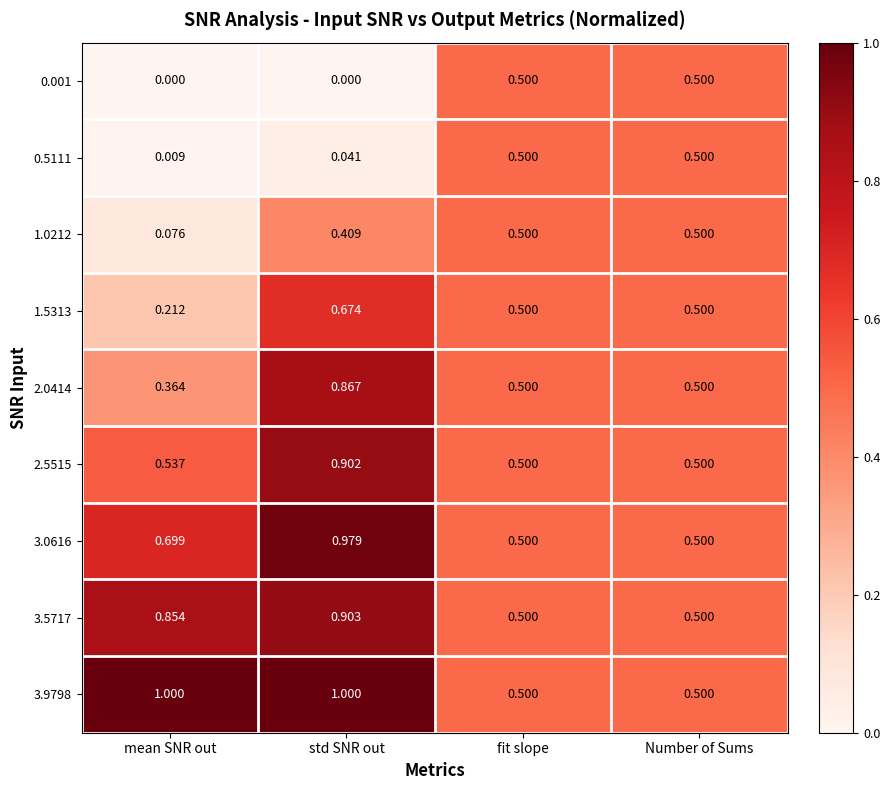

At which label does 0.5111 reach its minimum?

mean SNR out